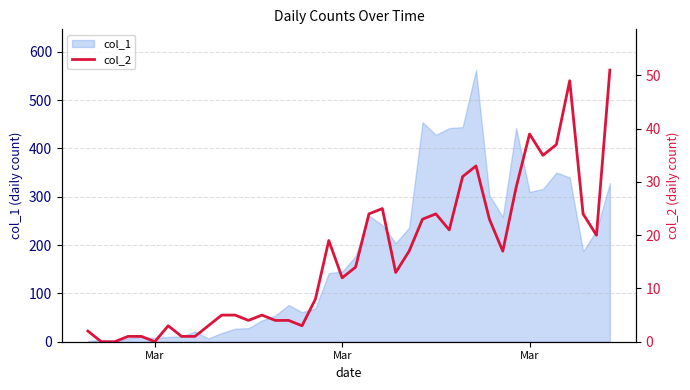

At which category does the chart reach its minimum across all series?

Mar